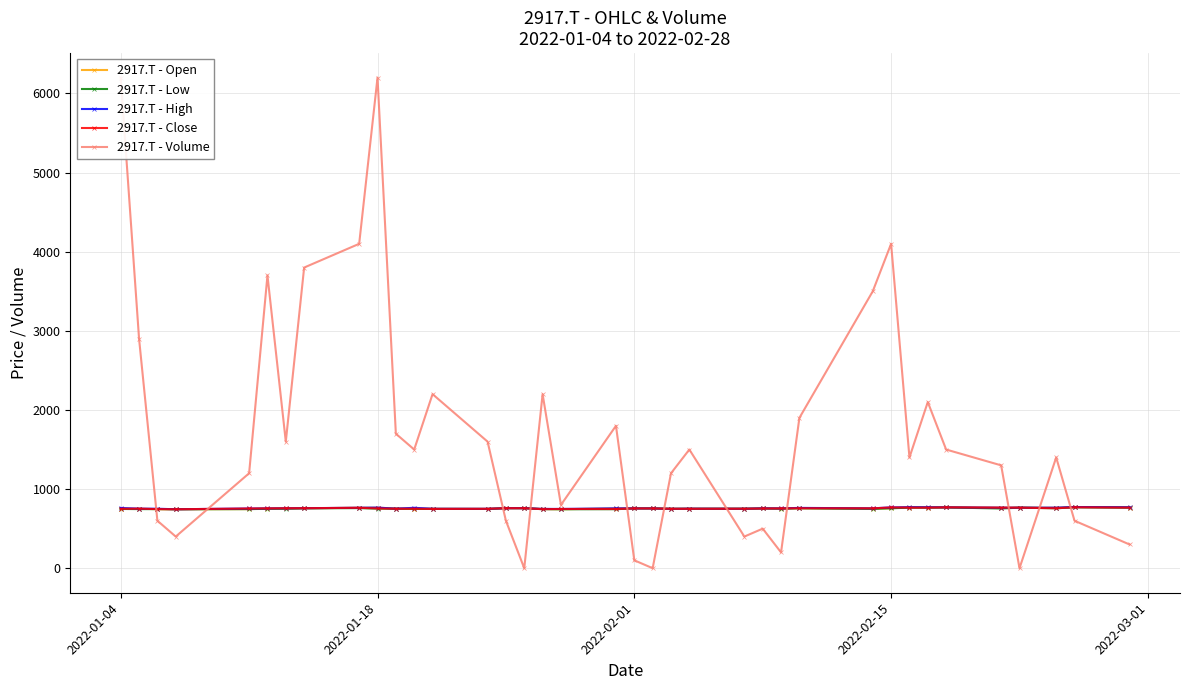

What is the lowest value of the 2917.T - Open series?

745.1